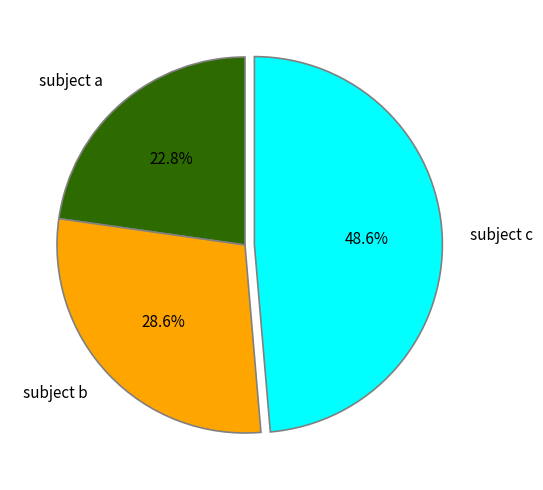

Does any single category account for the majority?

No